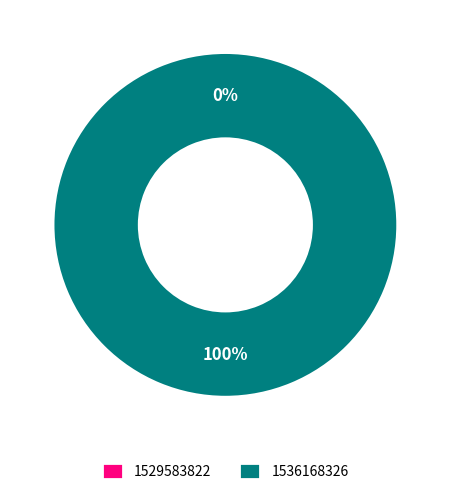

To the nearest percent, what is the combined percentage of 1536168326 and 1529583822?

100%